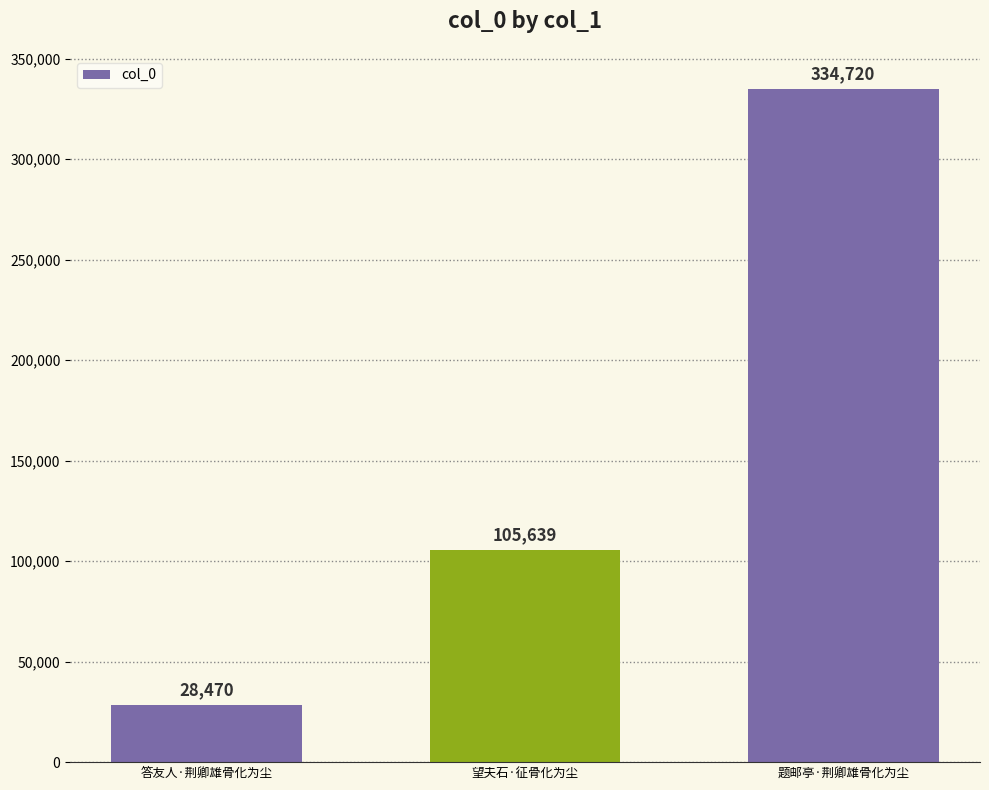

What position from the left is 题邮亭·荆卿雄骨化为尘?

3